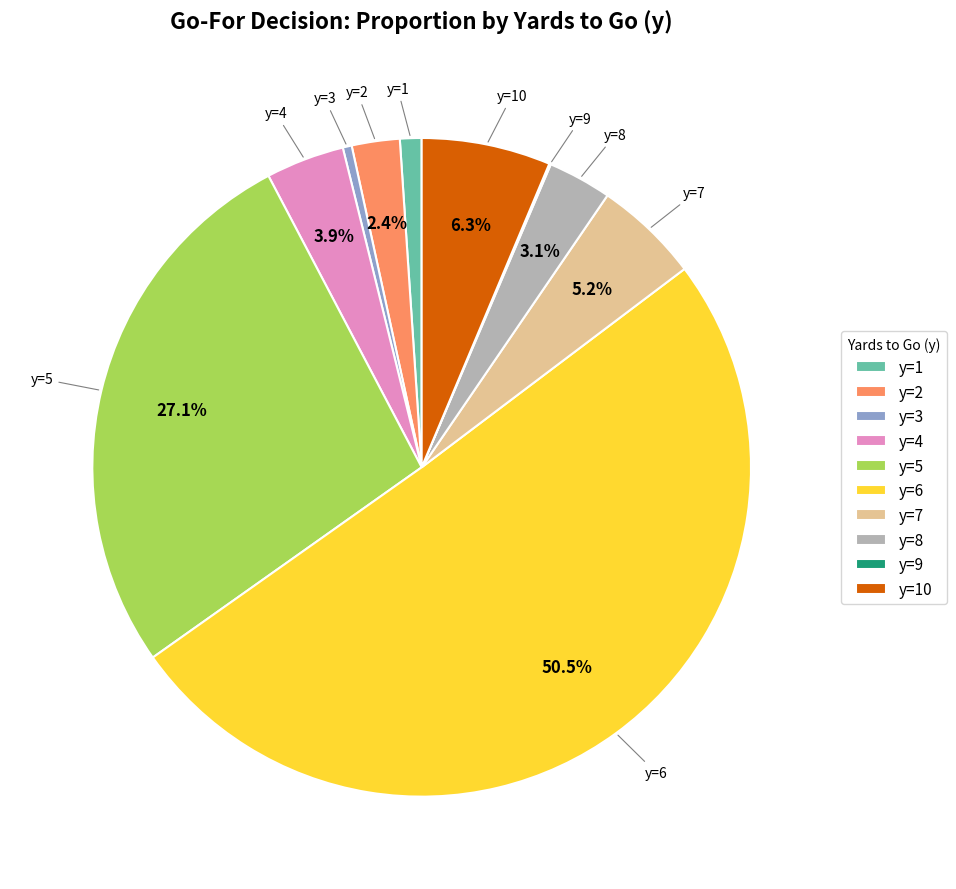

What is the majority slice?

y=6